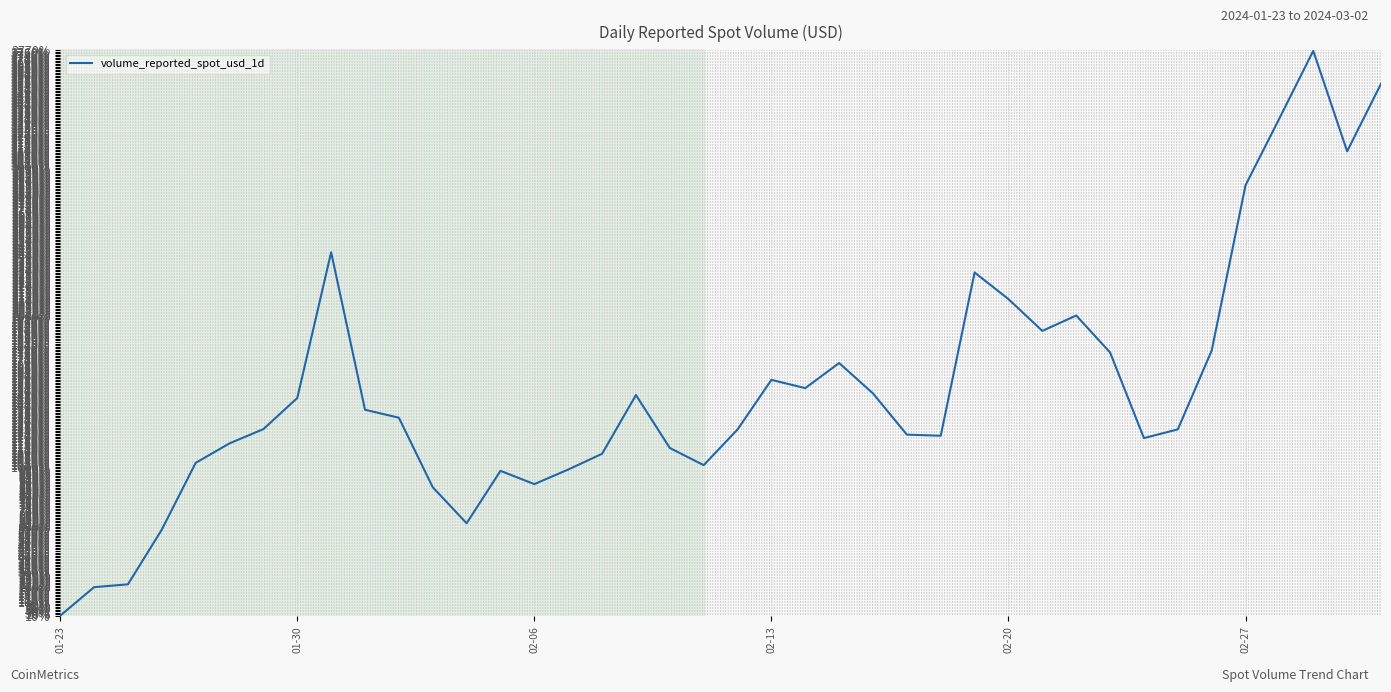

What is the greatest value displayed?

3766.5